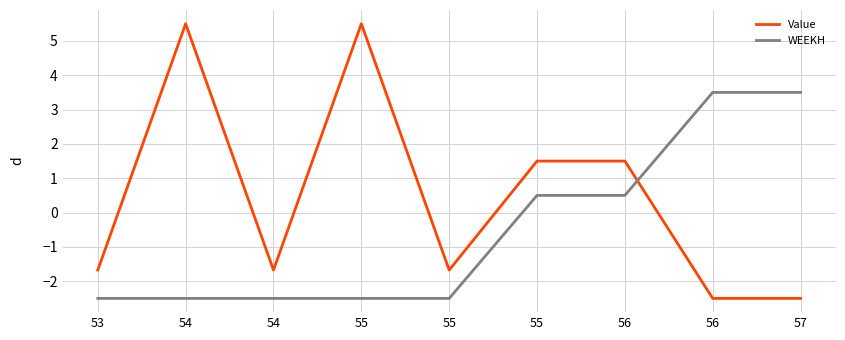

Is the value of Value at 54 greater than the value of WEEKH at 55?

Yes